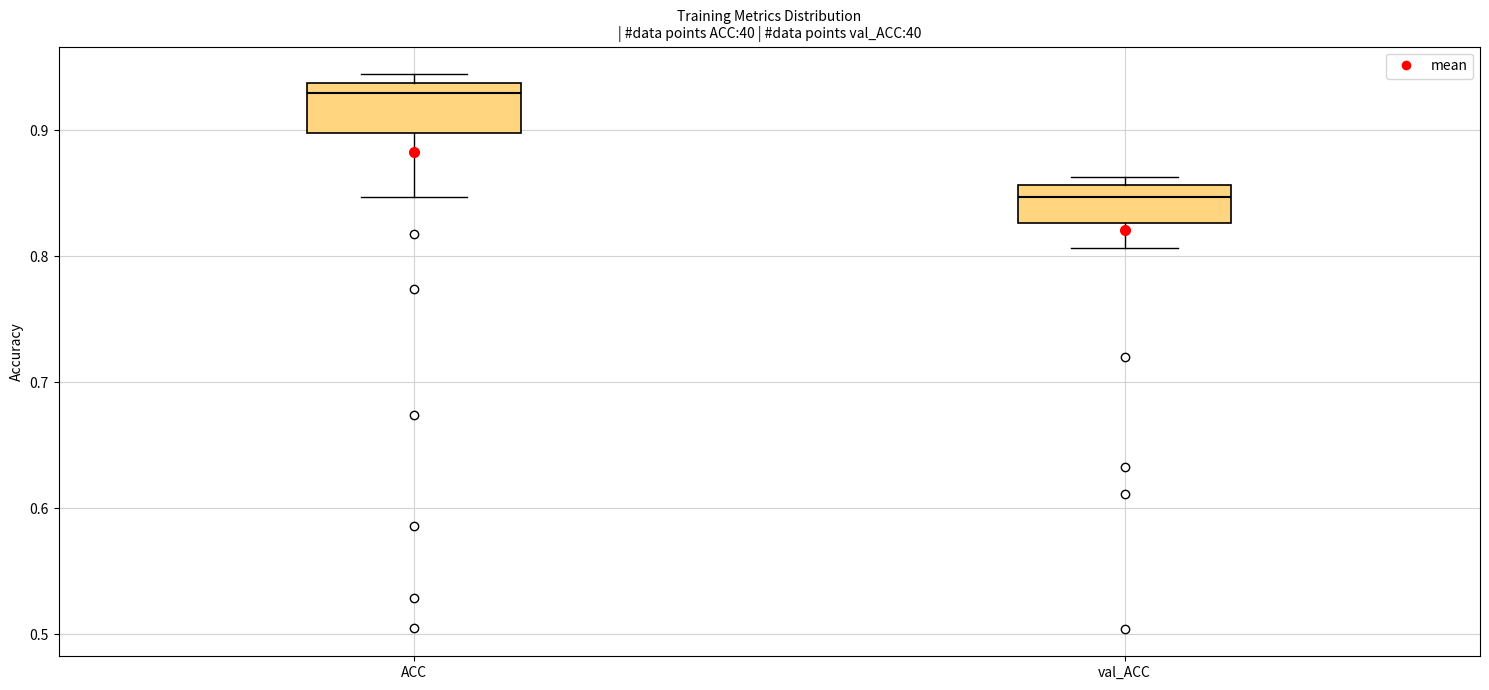

Reading left to right, read every box against the y-axis: the position of its median line, the range the box covers, and the ends of its whiskers. The values are not printed on the chart, so give them approximately, as read against the axis.

ACC: median 0.93, box 0.90 to 0.94, whiskers 0.85 to 0.94 (just above the box's upper edge)
val_ACC: median 0.85, box 0.83 to 0.86, whiskers 0.81 to 0.86 (just above the box's upper edge)